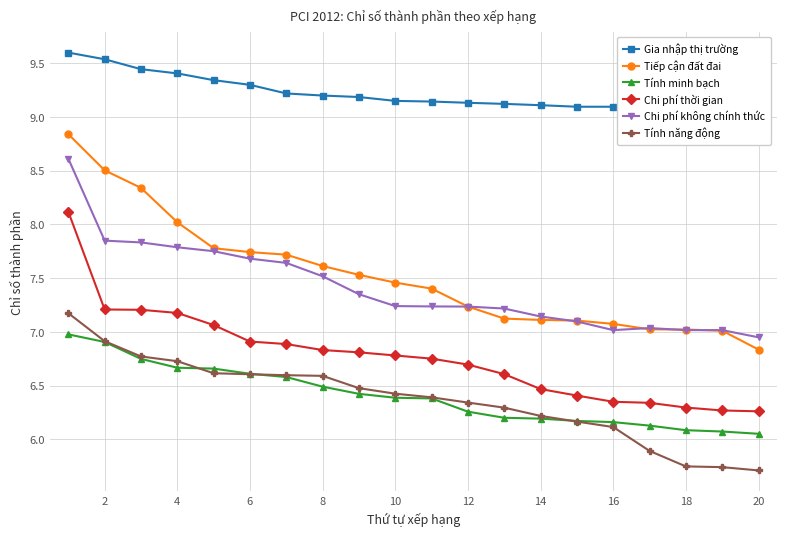

Reading left to right, list all the values displayed in this chart.

Gia nhập thị trường: 9.6	9.5	9.4	9.4	9.3	9.3	9.2	9.2	9.2	9.1	9.1	9.1	9.1	9.1	9.1	9.1	9.1	9.1	9.1	9.1
Tiếp cận đất đai: 8.8	8.5	8.3	8.0	7.8	7.7	7.7	7.6	7.5	7.5	7.4	7.2	7.1	7.1	7.1	7.1	7.0	7.0	7.0	6.8
Tính minh bạch: 7.0	6.9	6.7	6.7	6.7	6.6	6.6	6.5	6.4	6.4	6.4	6.3	6.2	6.2	6.2	6.2	6.1	6.1	6.1	6.1
Chi phí thời gian: 8.1	7.2	7.2	7.2	7.1	6.9	6.9	6.8	6.8	6.8	6.8	6.7	6.6	6.5	6.4	6.3	6.3	6.3	6.3	6.3
Chi phí không chính thức: 8.6	7.8	7.8	7.8	7.8	7.7	7.6	7.5	7.4	7.2	7.2	7.2	7.2	7.1	7.1	7.0	7.0	7.0	7.0	6.9
Tính năng động: 7.2	6.9	6.8	6.7	6.6	6.6	6.6	6.6	6.5	6.4	6.4	6.3	6.3	6.2	6.2	6.1	5.9	5.7	5.7	5.7